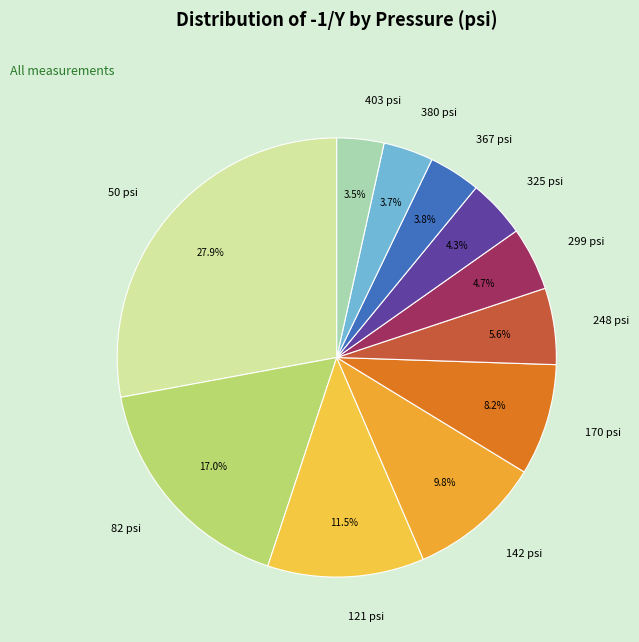

Combined, do 367 psi and 142 psi account for over 50%?

No